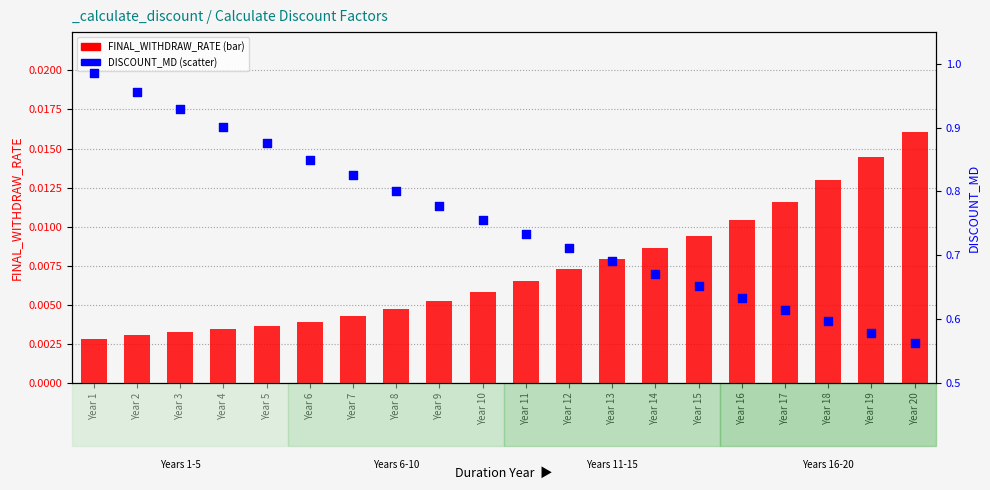

Which series contains the highest Y value?

DISCOUNT_MD